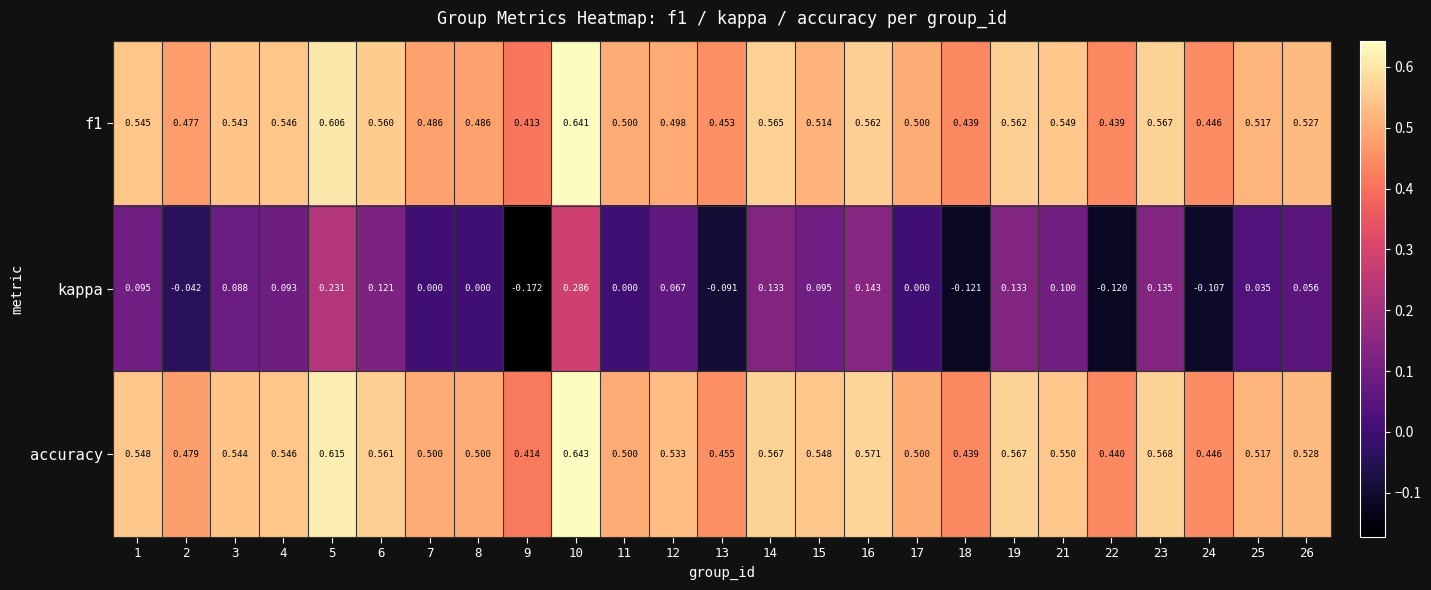

Which category has the lowest value across all series?

9